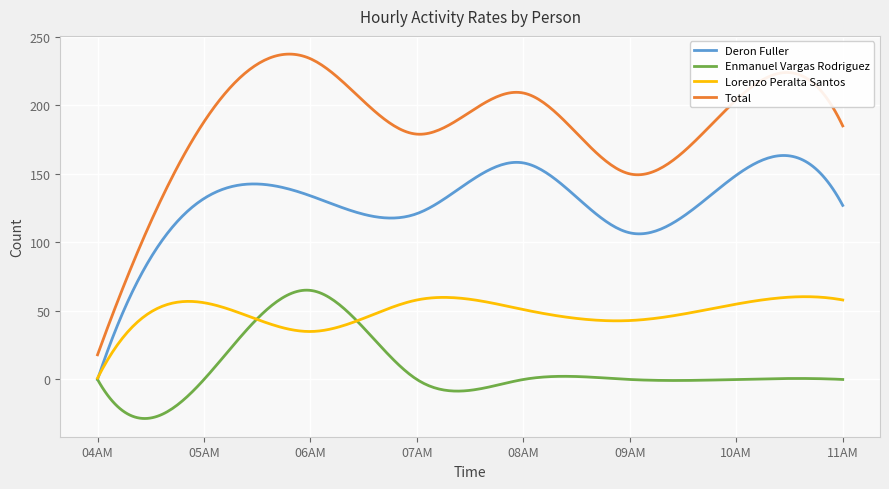

True or false: Total and Deron Fuller intersect in this chart.

False